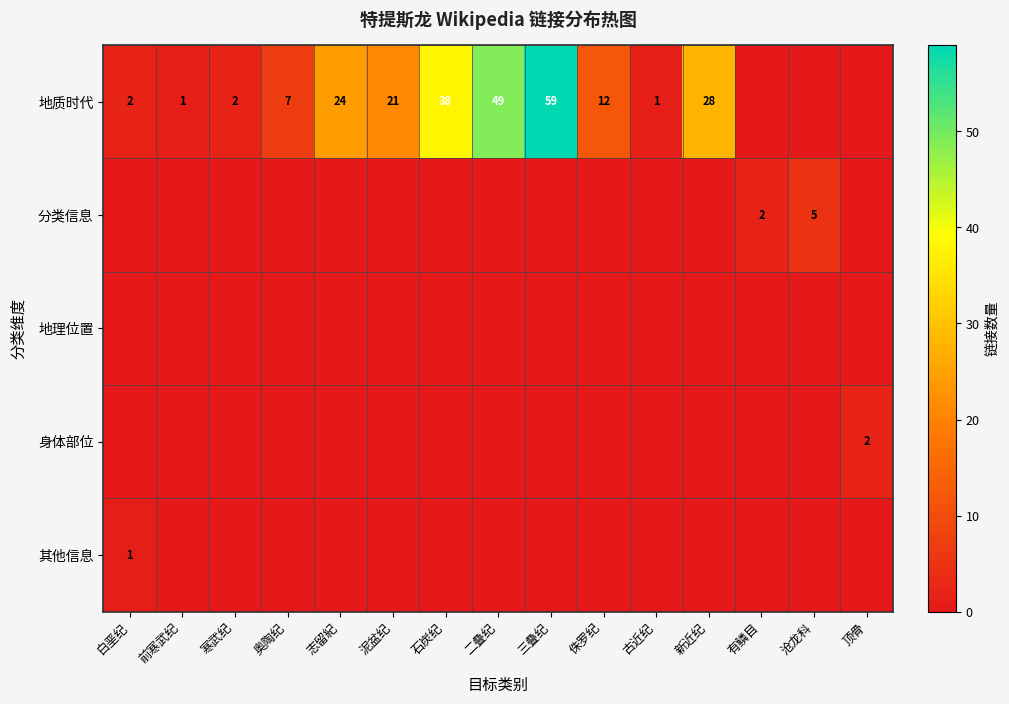

Which has a higher value, 寒武纪 or 二叠纪?

二叠纪